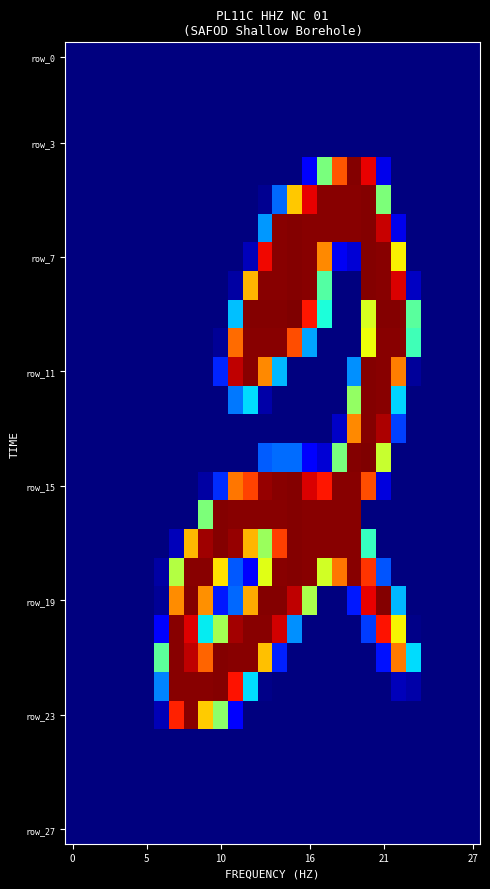

Which category has the highest value across all series?

15